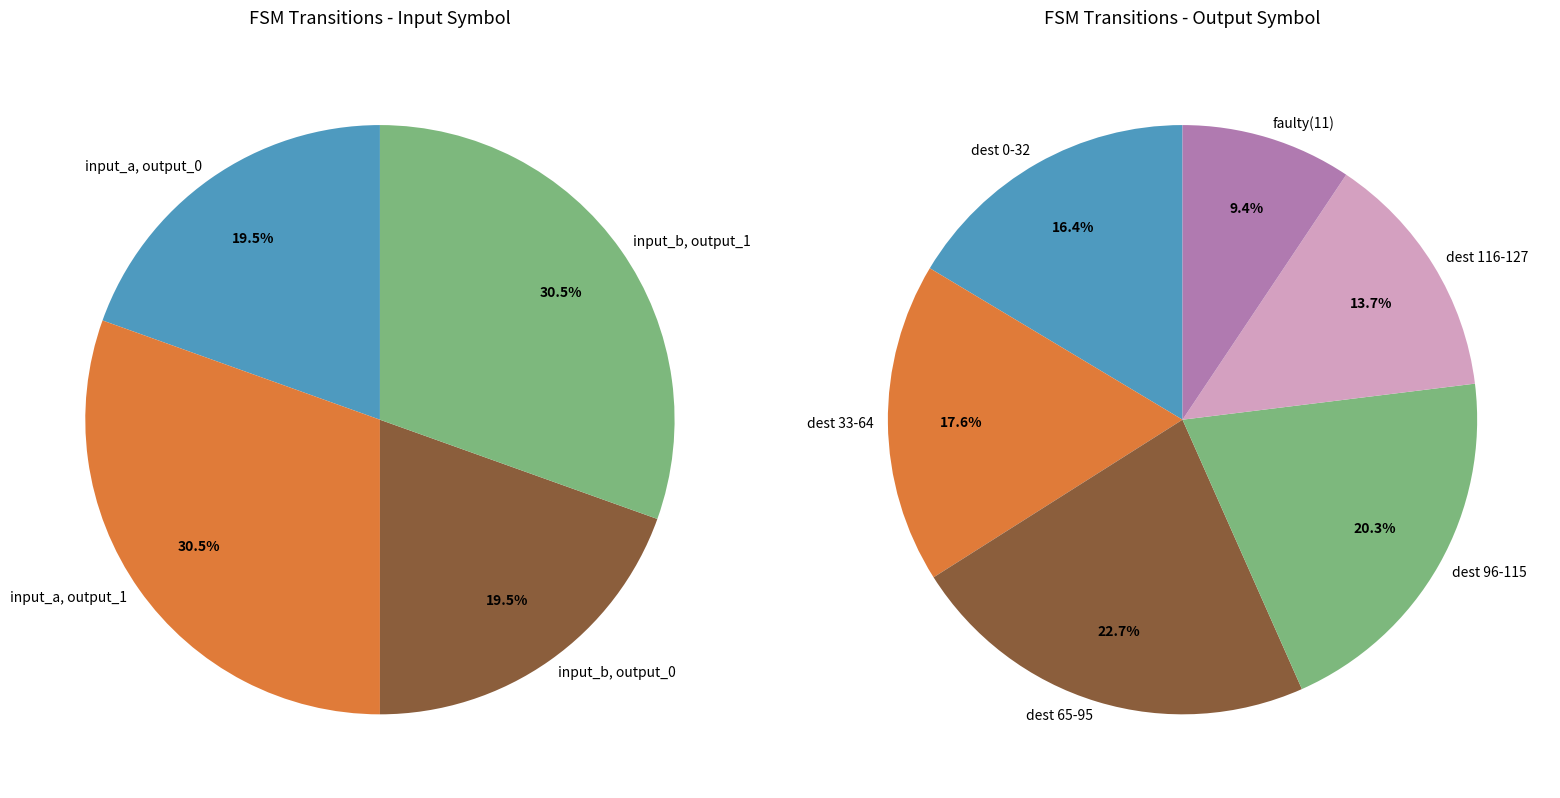

Is there any slice that represents more than half of the pie?

No